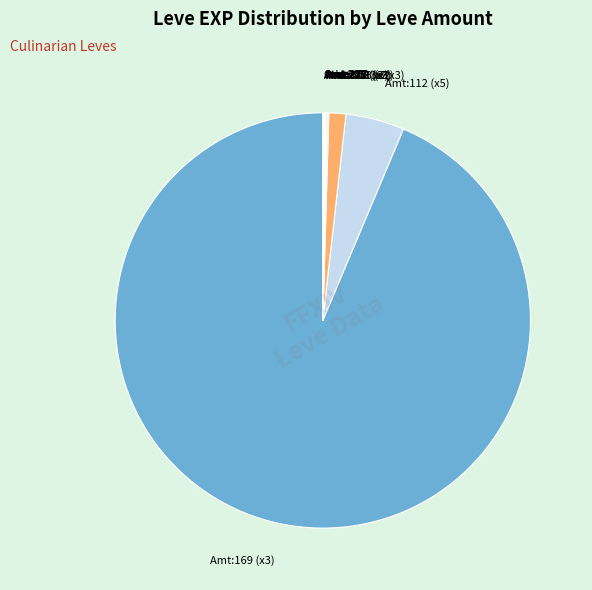

The Amt:139 (x3) slice represents 14% of the pie. True or false?

False